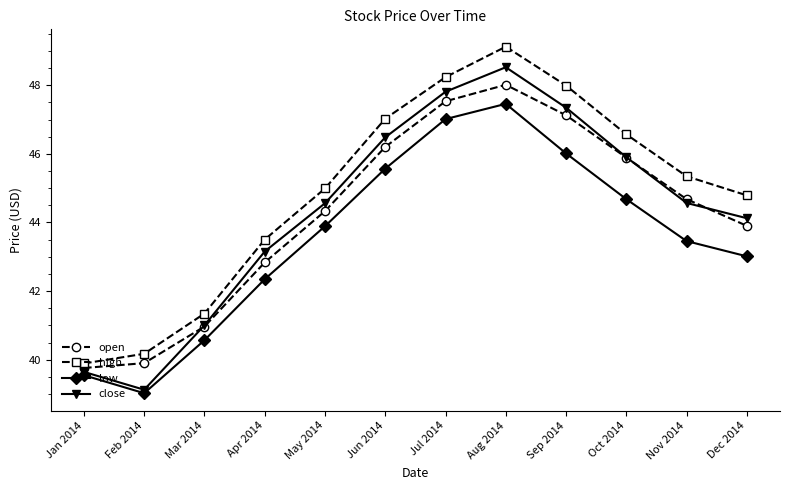

What is the total value across all series at Jan 2014?

158.8